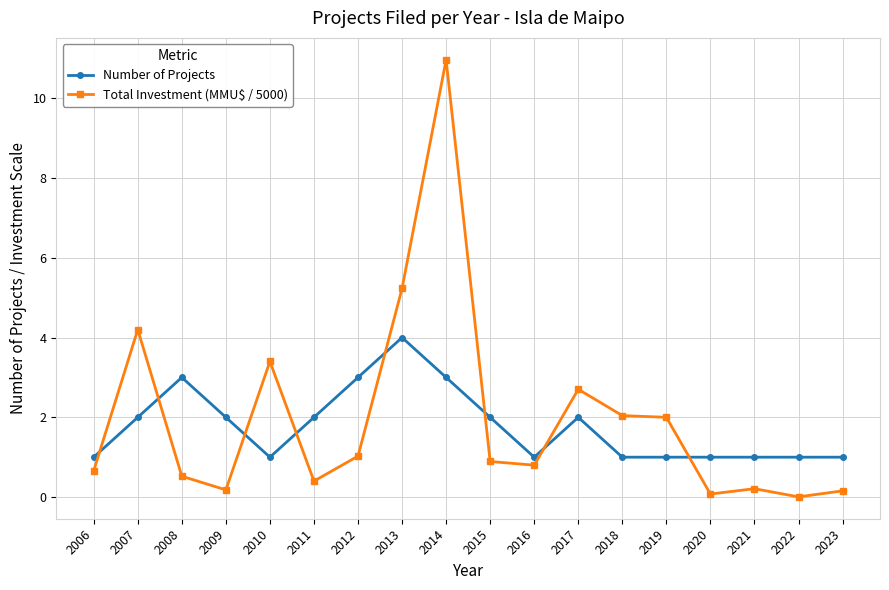

Which series has the largest range (max minus min)?

Total Investment (MMU$ / 5000)